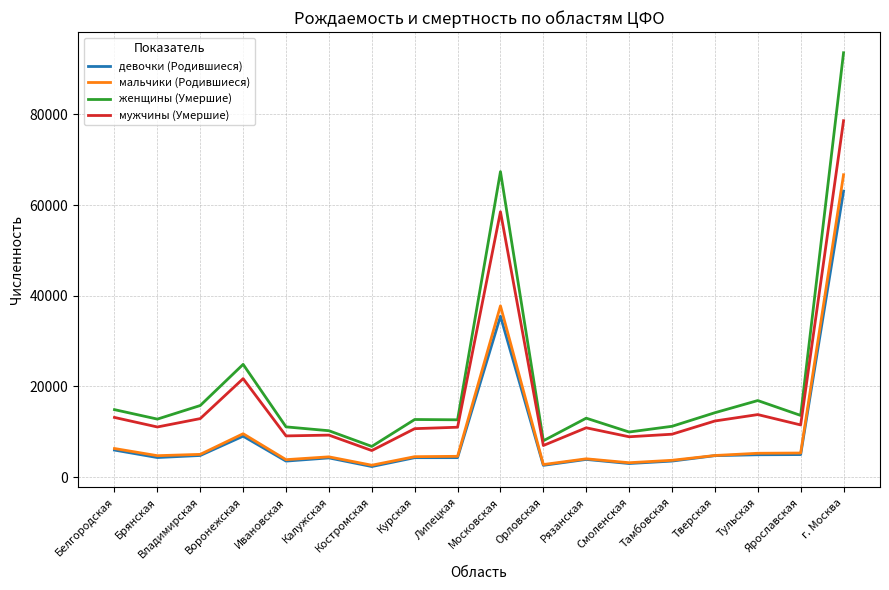

At which category is the sum across all series the highest?

г. Москва